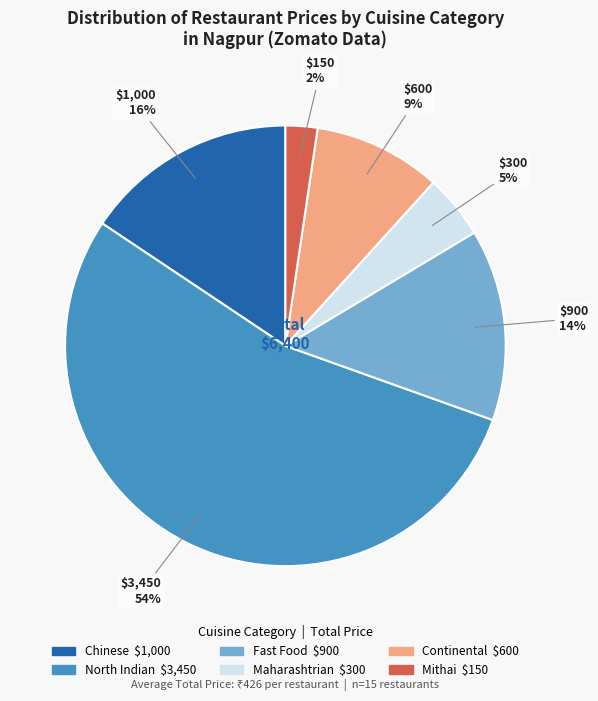

To the nearest percent, what is the average slice percentage?

17%